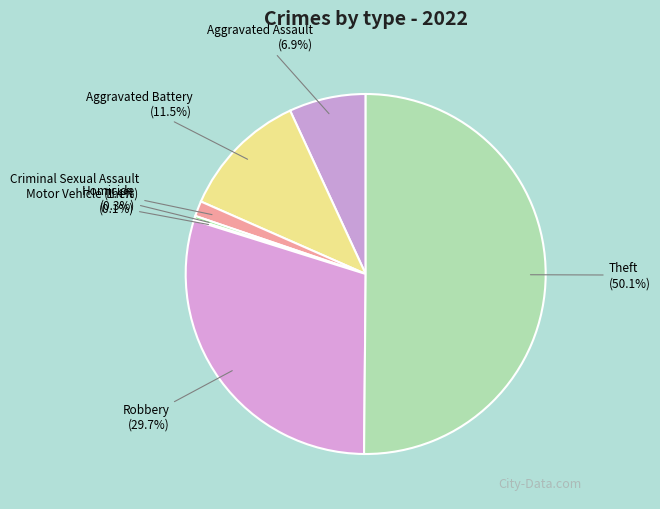

Which slice is the largest?

Theft